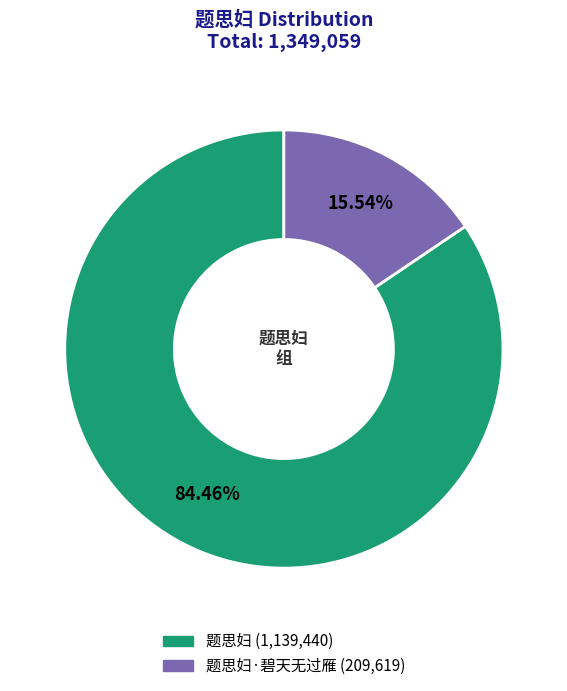

Is there any slice that represents more than half of the pie?

Yes